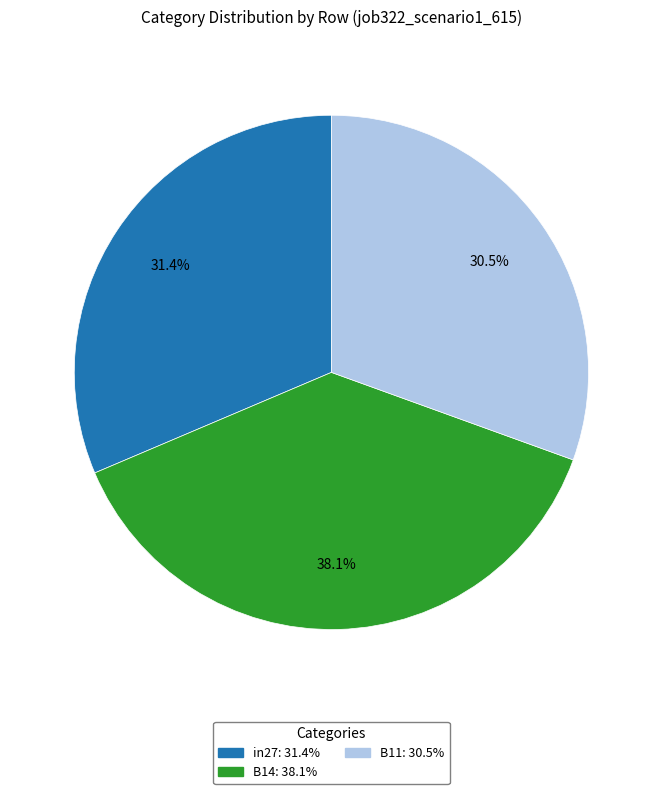

True or false: B14 accounts for 38% of the total.

True